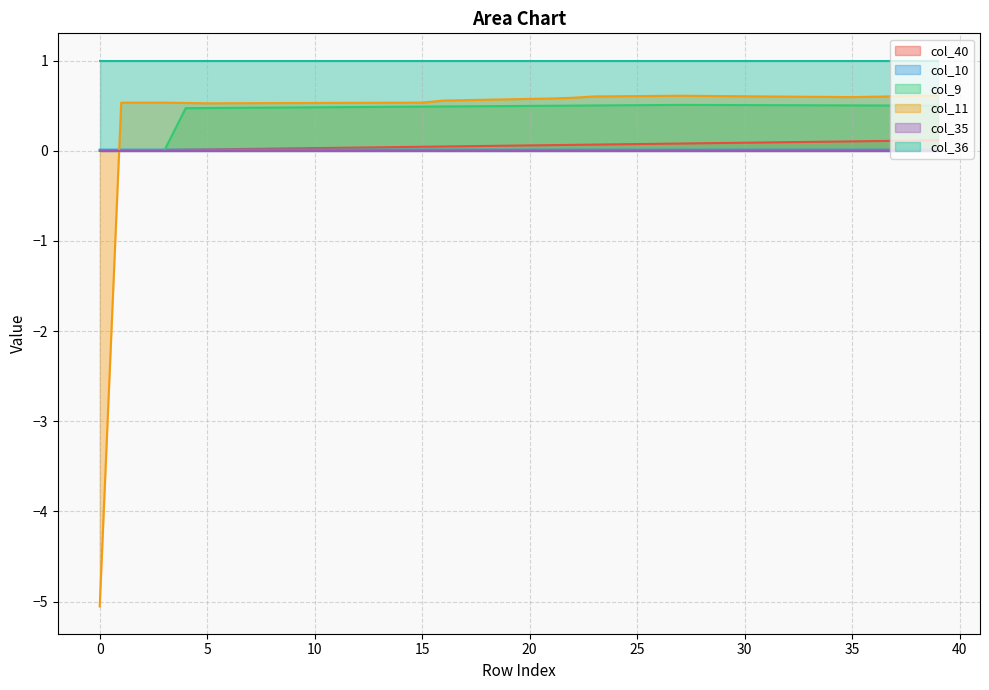

Where do col_10 and col_11 first cross each other?

0 and 1